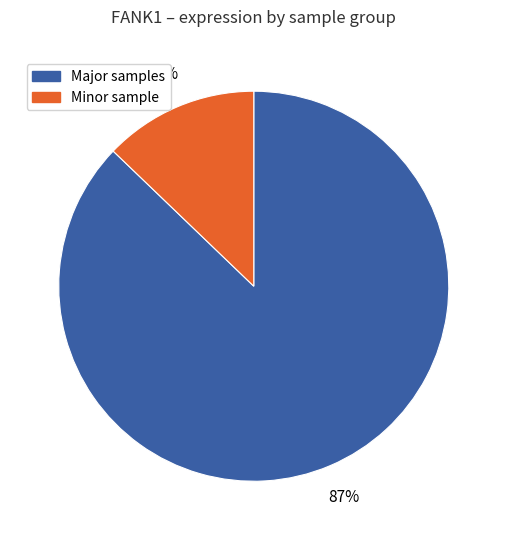

To the nearest percent, what is the average slice percentage?

50%